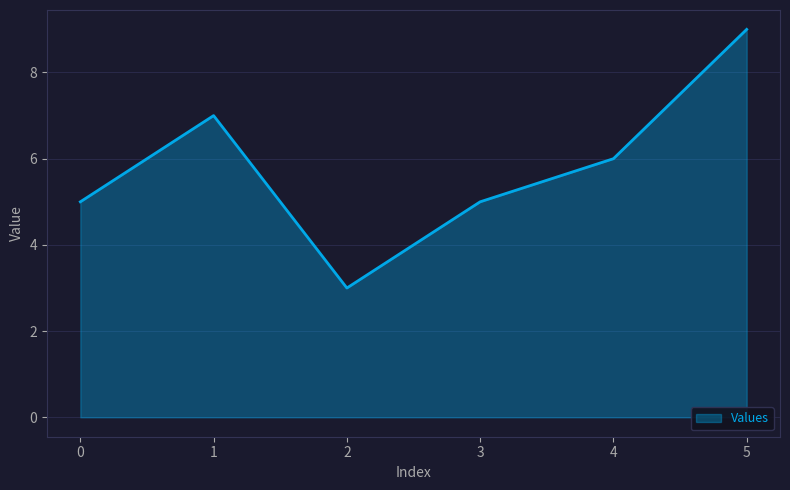

What is the minimum value shown in the chart?

3